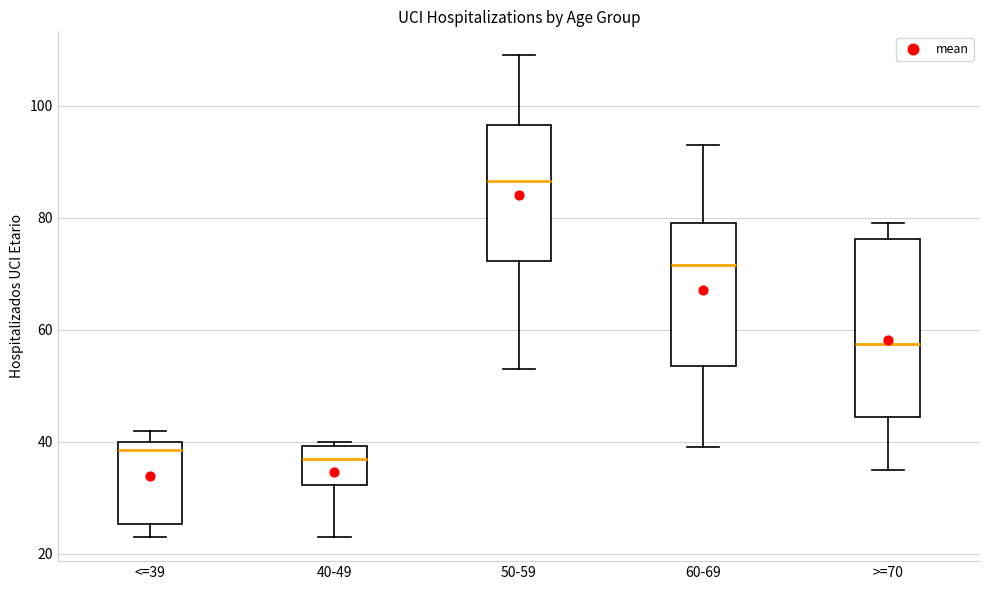

Which box has the highest median line?

50-59